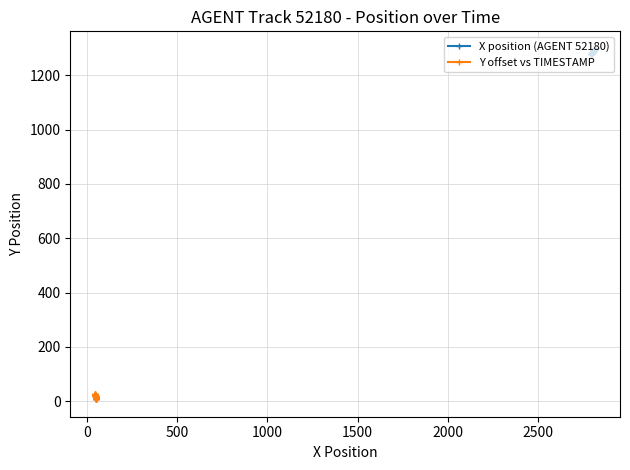

What is the value of the X position (AGENT 52180) point at the 2nd from the left?

1278.1